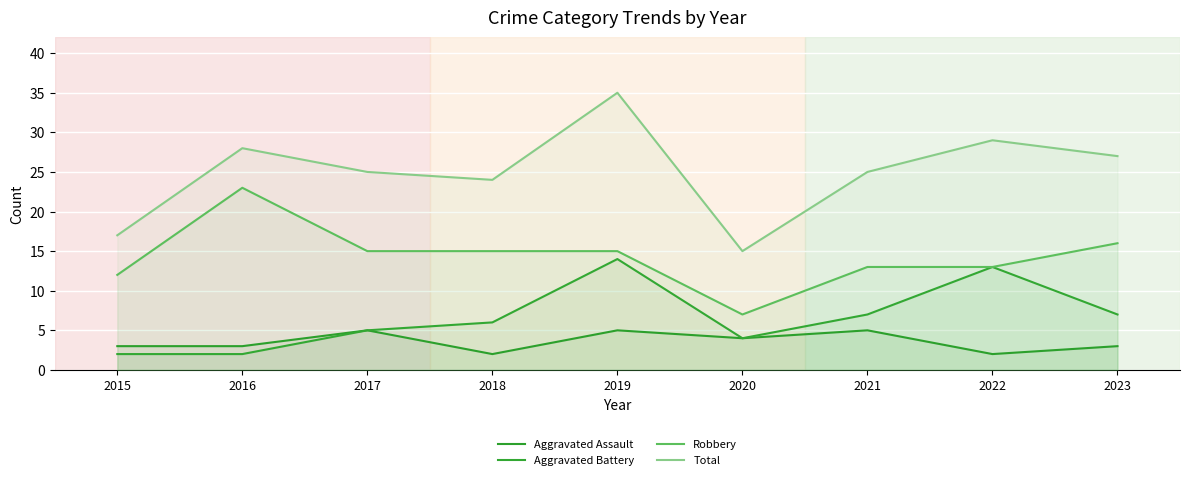

How many lines are shown in the chart?

4